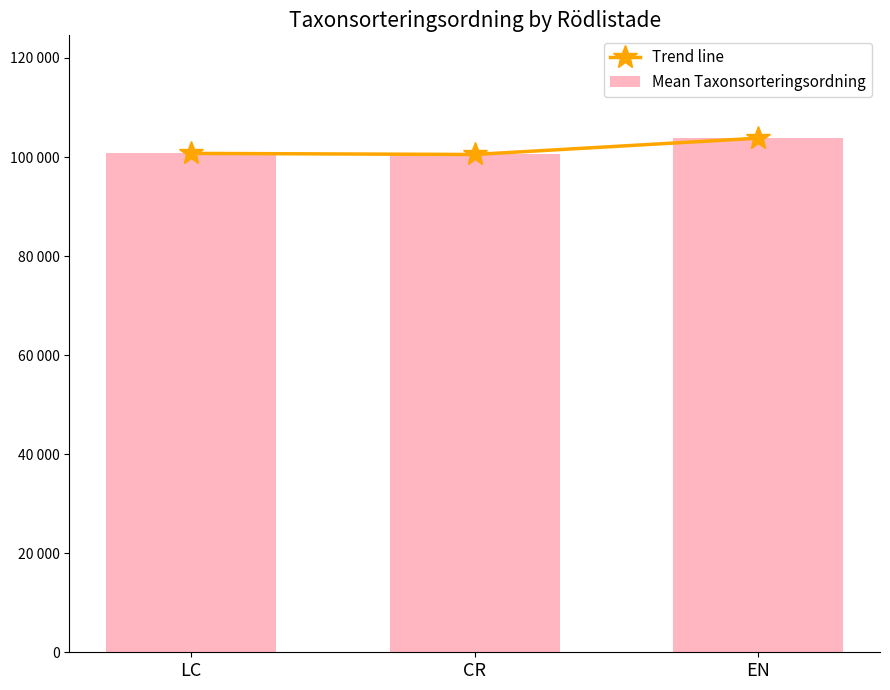

The Mean Taxonsorteringsordning series shows 103813.0 at EN. True or false?

True